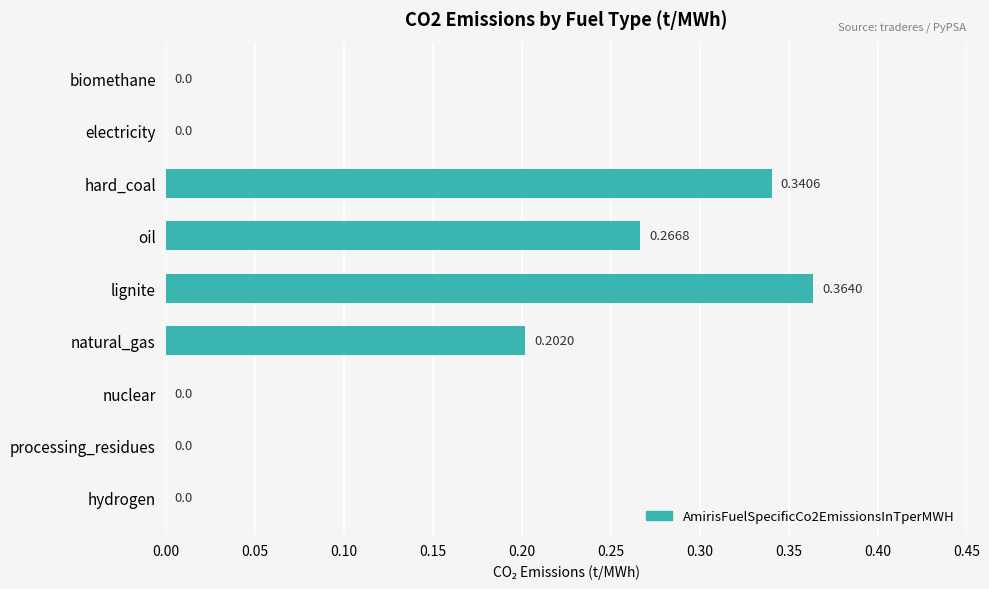

What is the average value?

0.1